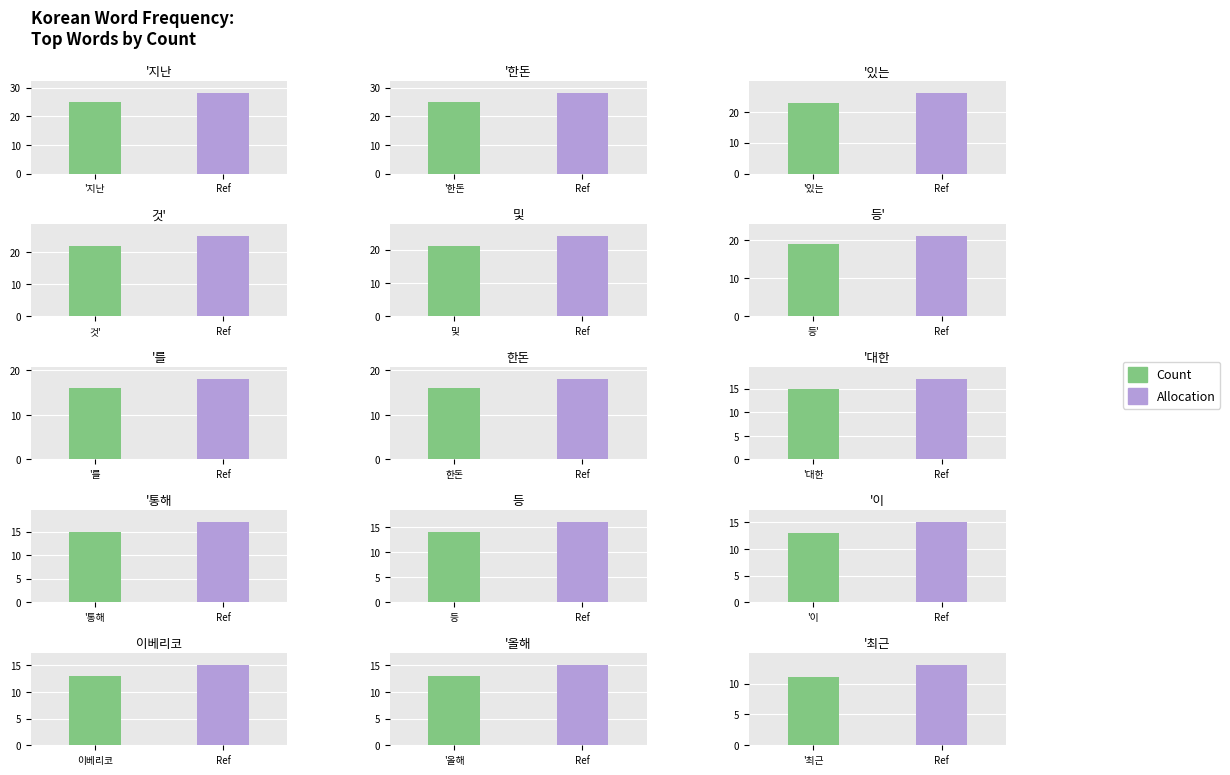

Which label corresponds to the smallest value in the chart?

'최근